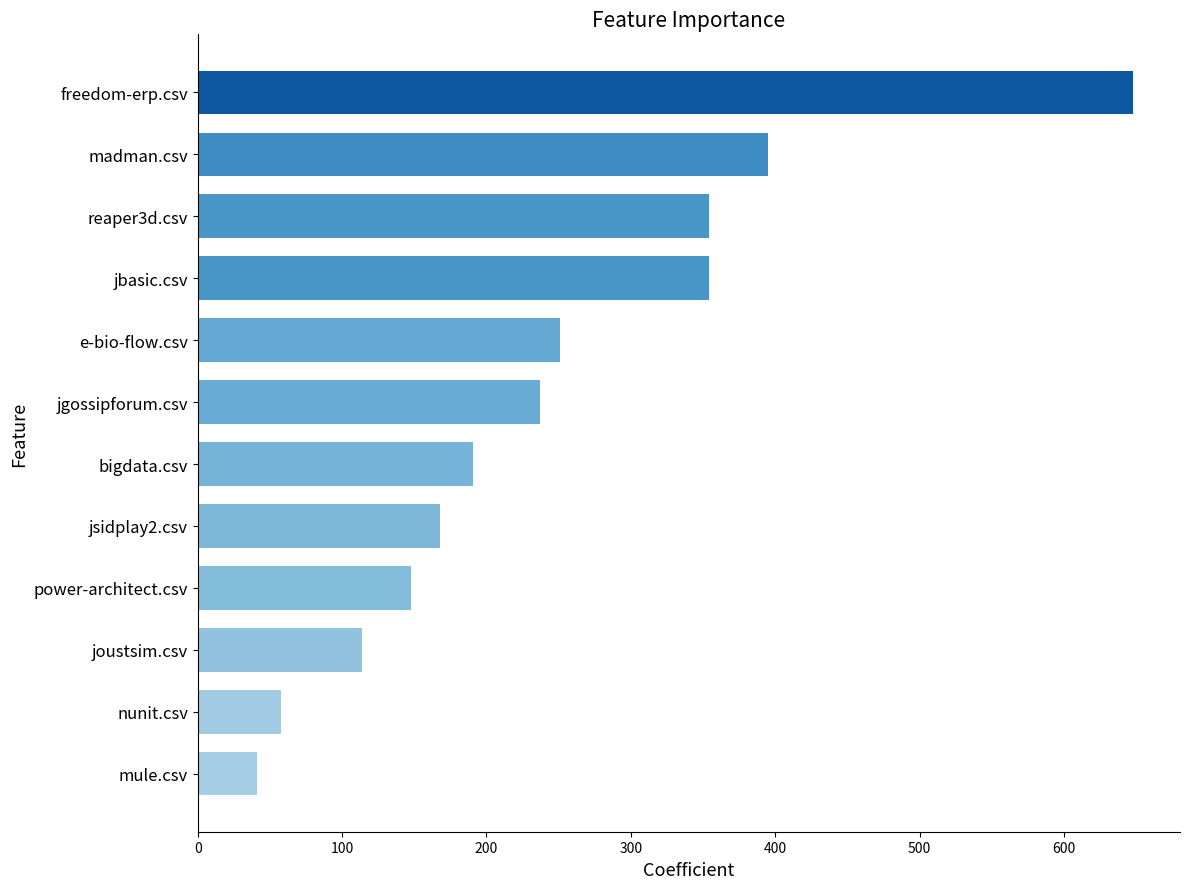

Reading bottom to top, extract all data points from this chart.

mule.csv=41	nunit.csv=58	joustsim.csv=114	power-architect.csv=148	jsidplay2.csv=168	bigdata.csv=191	jgossipforum.csv=237	e-bio-flow.csv=251	jbasic.csv=354	reaper3d.csv=354	madman.csv=395	freedom-erp.csv=648